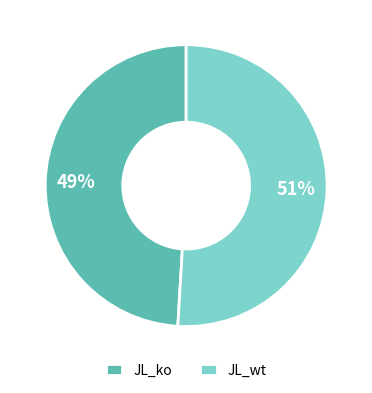

To the nearest percent, what percentage of the pie is JL_ko?

49%